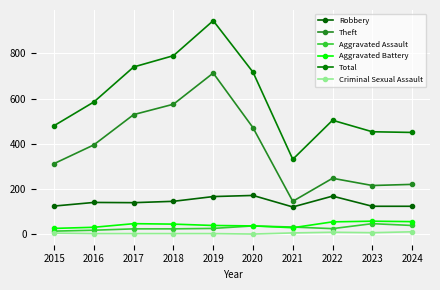

Count the number of categories in the chart.

10